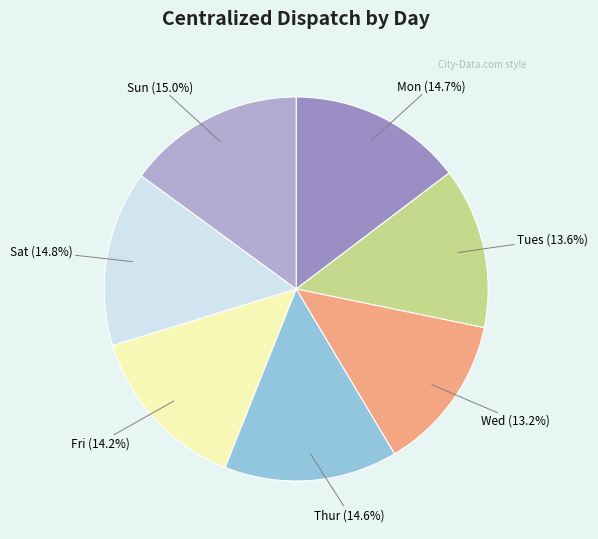

Which slice is the smallest?

Wed